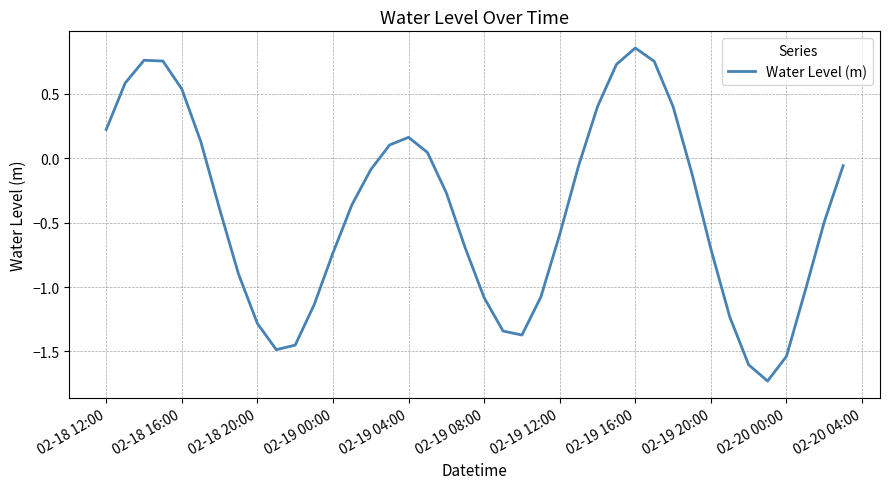

How many interior local peaks (higher than both neighbors) does the data have?

3